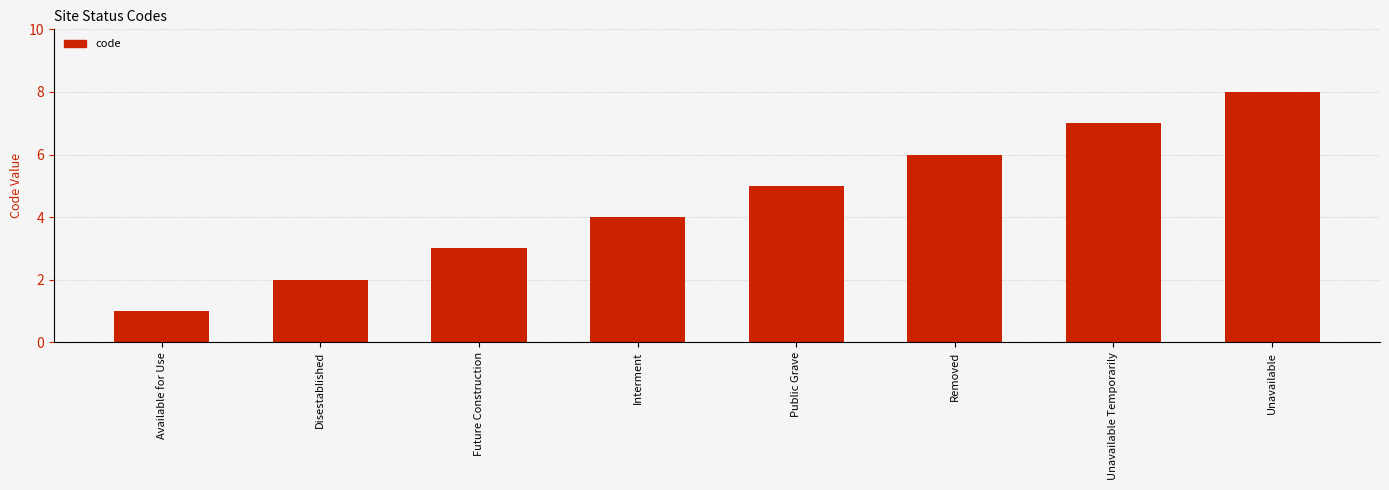

What is the difference between the maximum and minimum values?

7